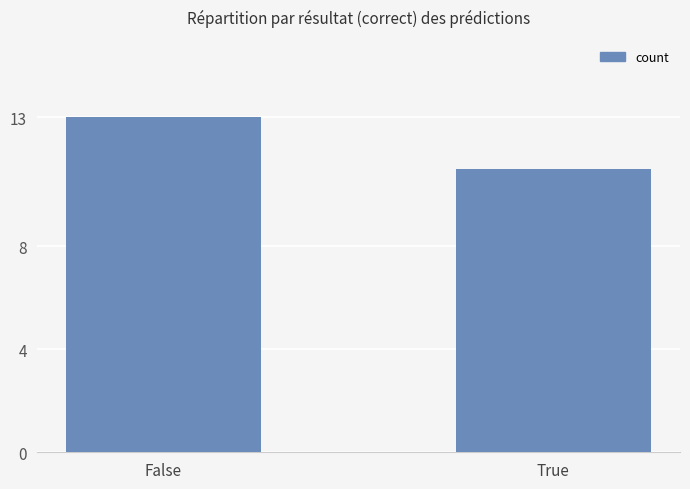

What is the label of the 1st bar from the right?

True